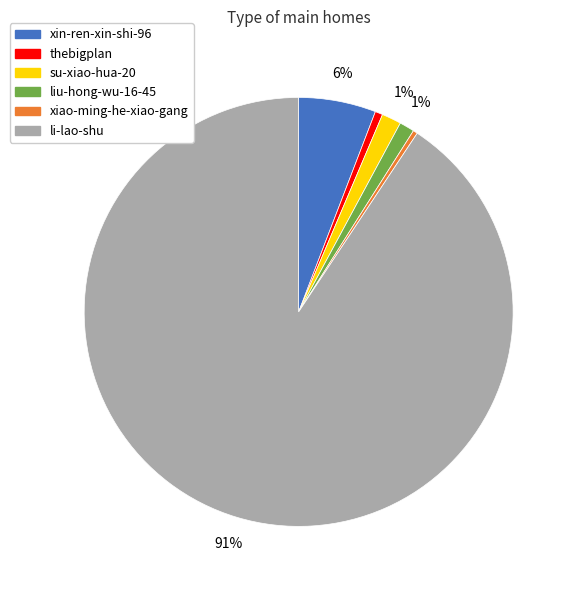

What is the largest slice in the pie chart?

li-lao-shu